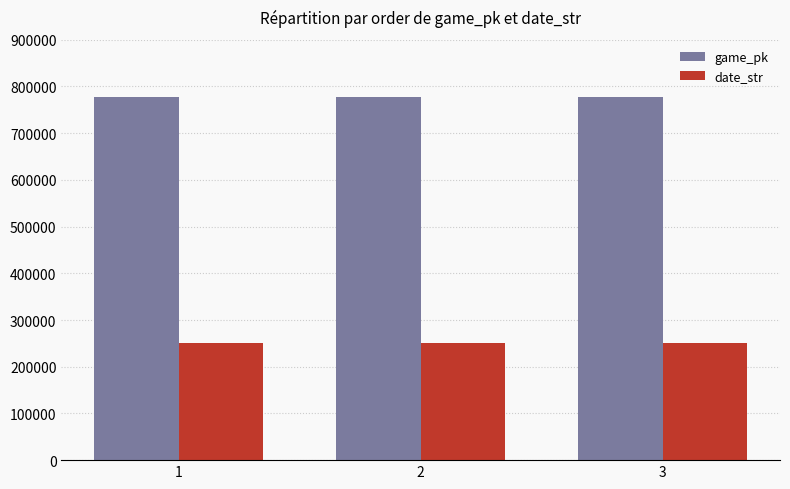

Where is date_str nearest to the value 250620?

2